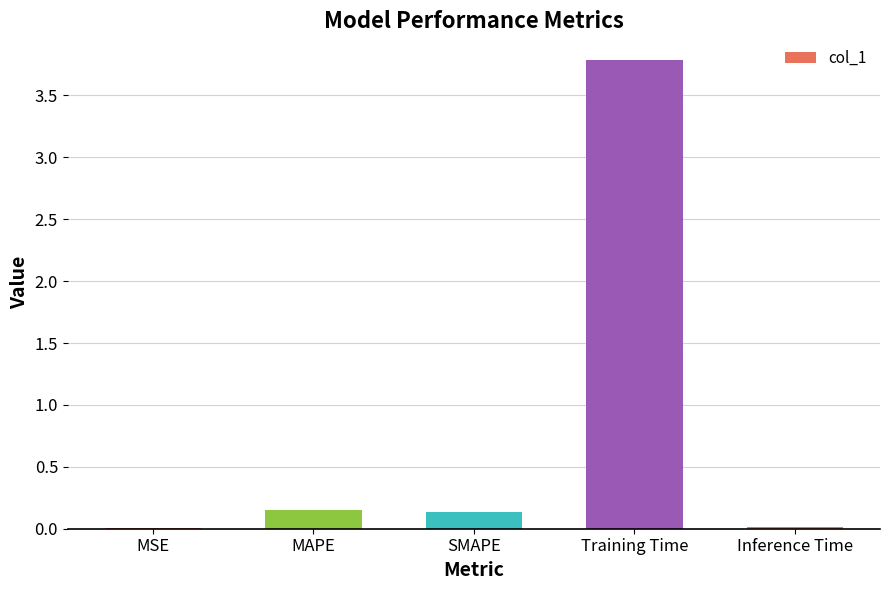

True or false: the data shows 0.0 at MSE.

True